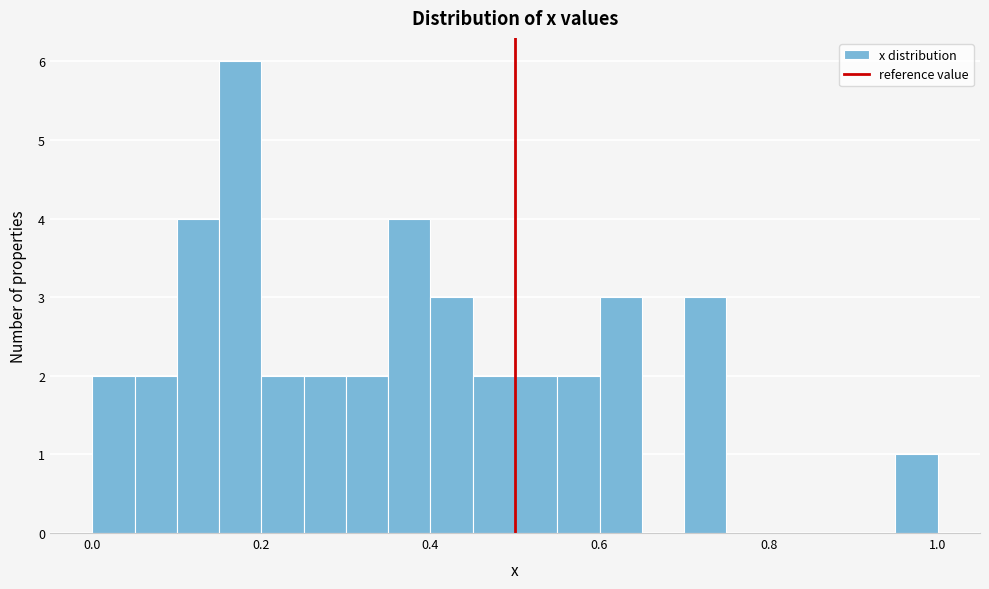

Read against the x-axis, roughly where is the centre of the tallest bar?

0.18